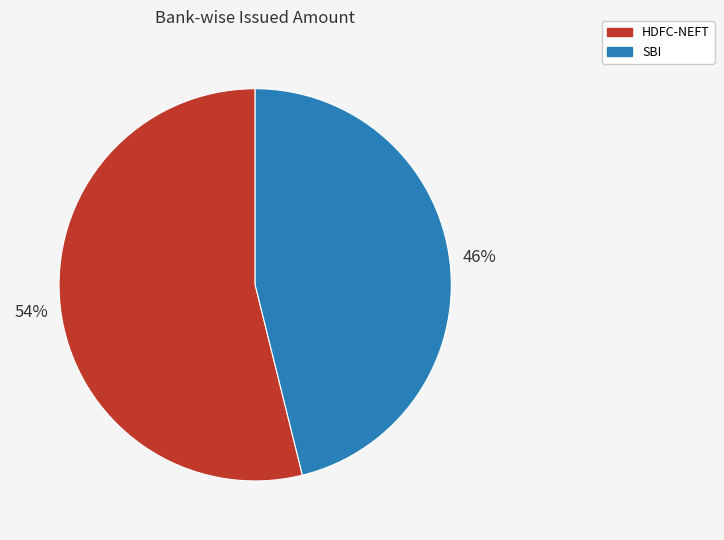

To the nearest percent, what is the average slice percentage?

50%